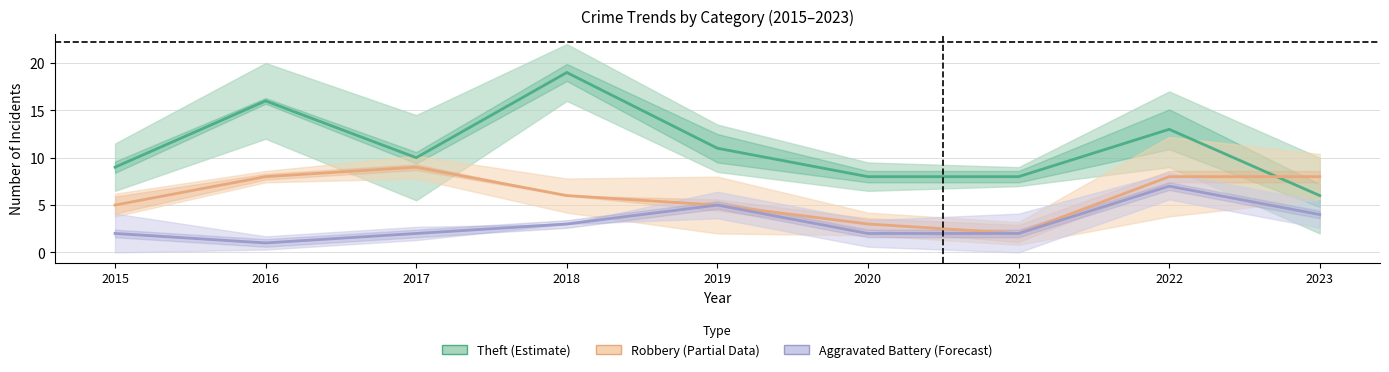

True or false: Aggravated Battery (Forecast) and Theft (Estimate) intersect in this chart.

False